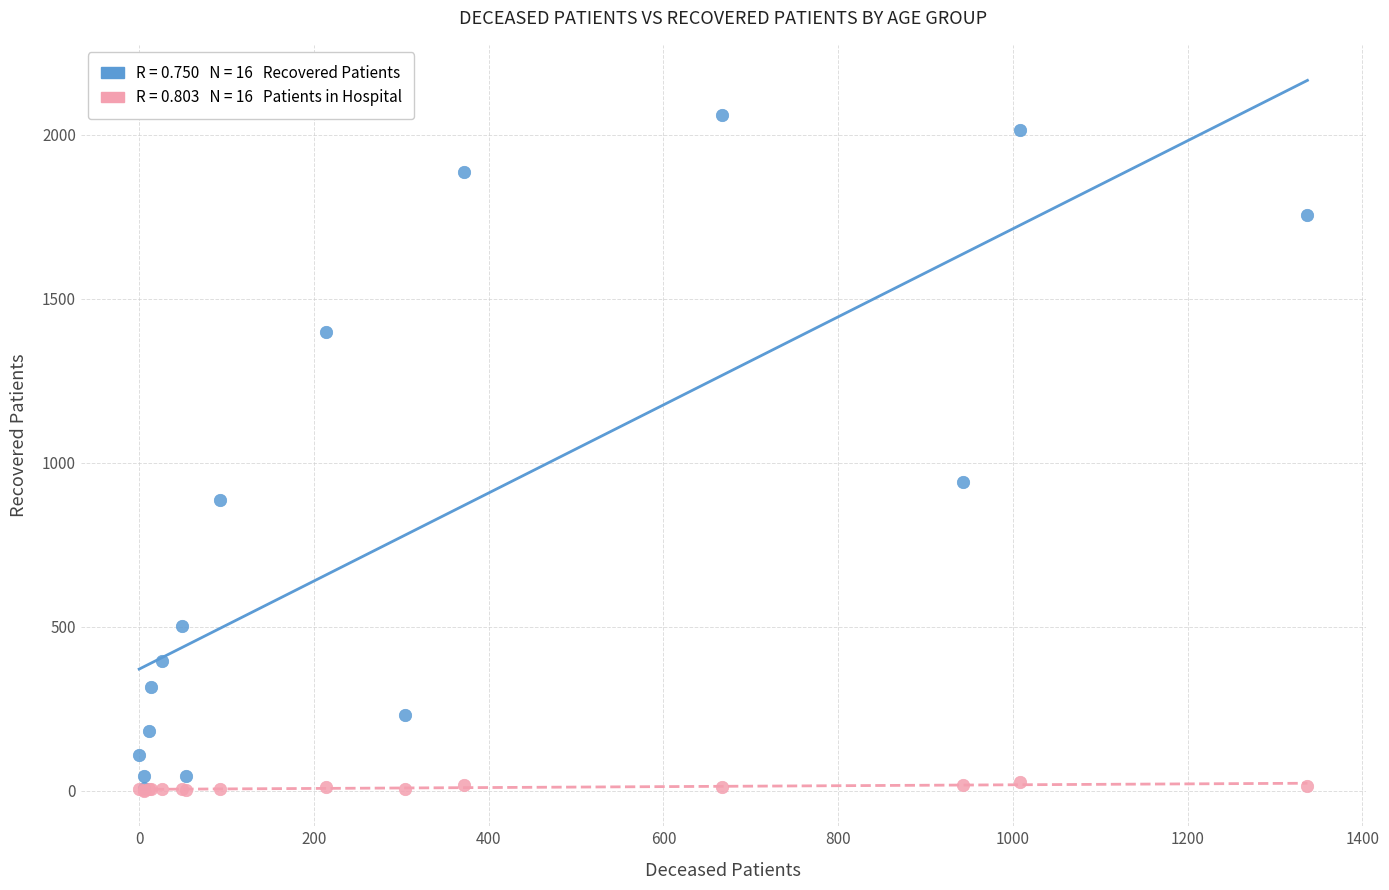

Across all series, what Y value is closest to 1030?

942